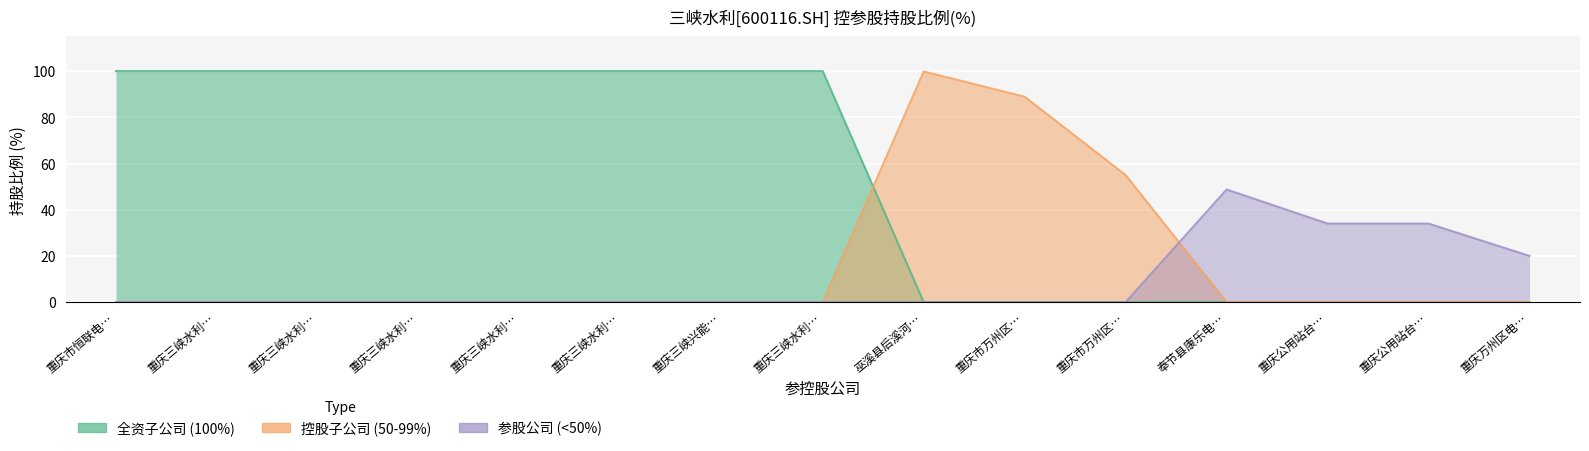

True or false: 参股公司 (<50%) and 全资子公司 (100%) intersect in this chart.

False